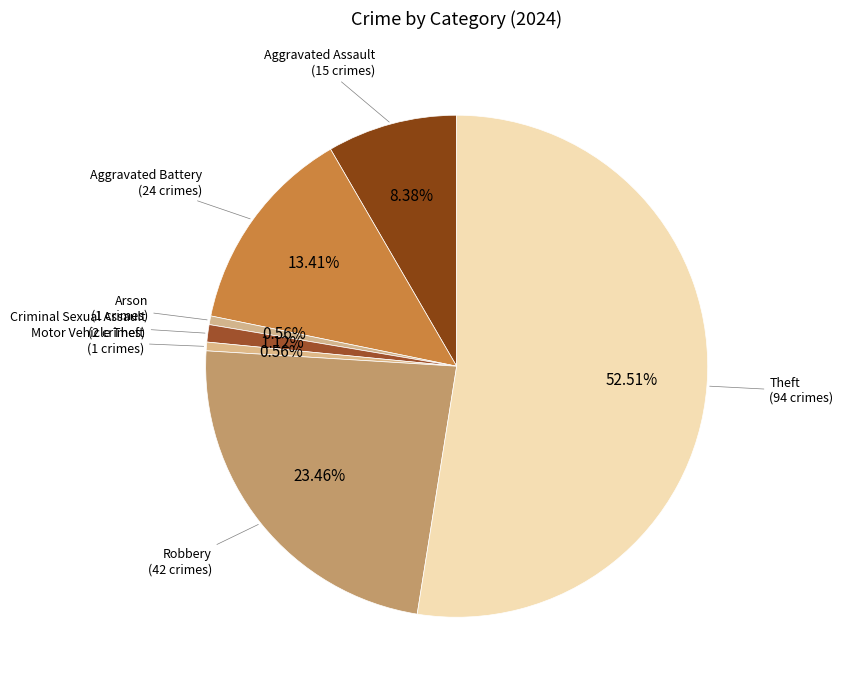

Which category accounts for the majority?

Theft